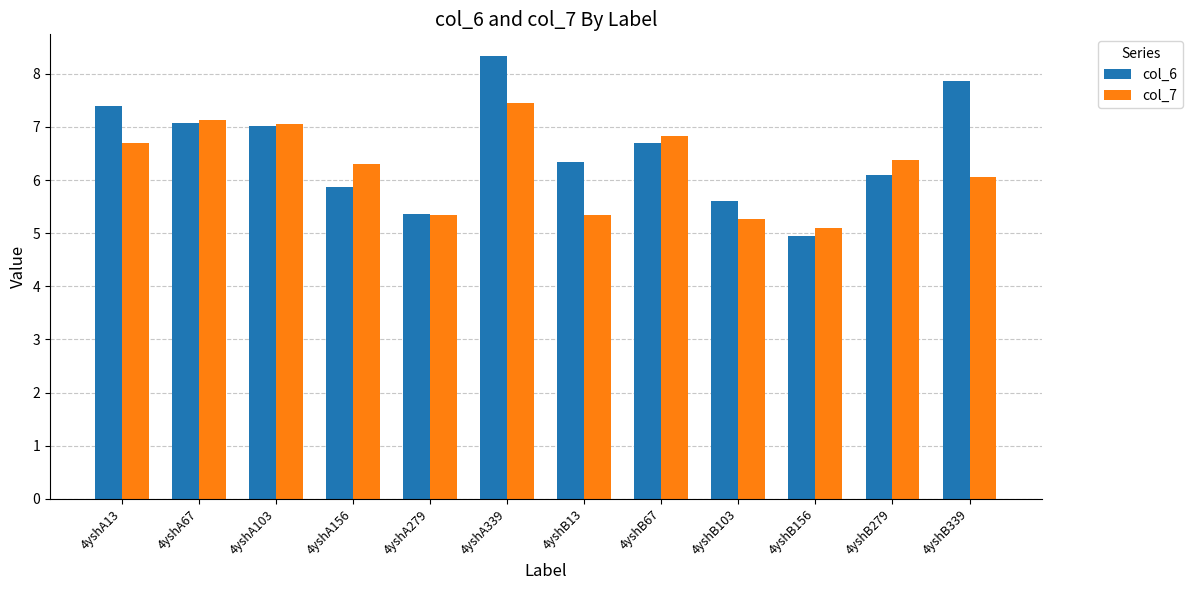

What is the difference between the highest and lowest values at 4yshA13?

0.7